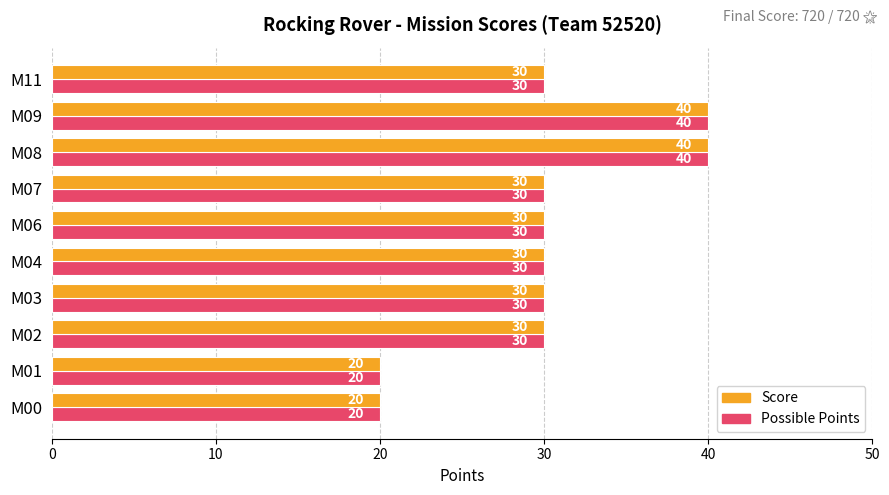

What is the difference between the second highest and second lowest values in the Possible Points series?

20